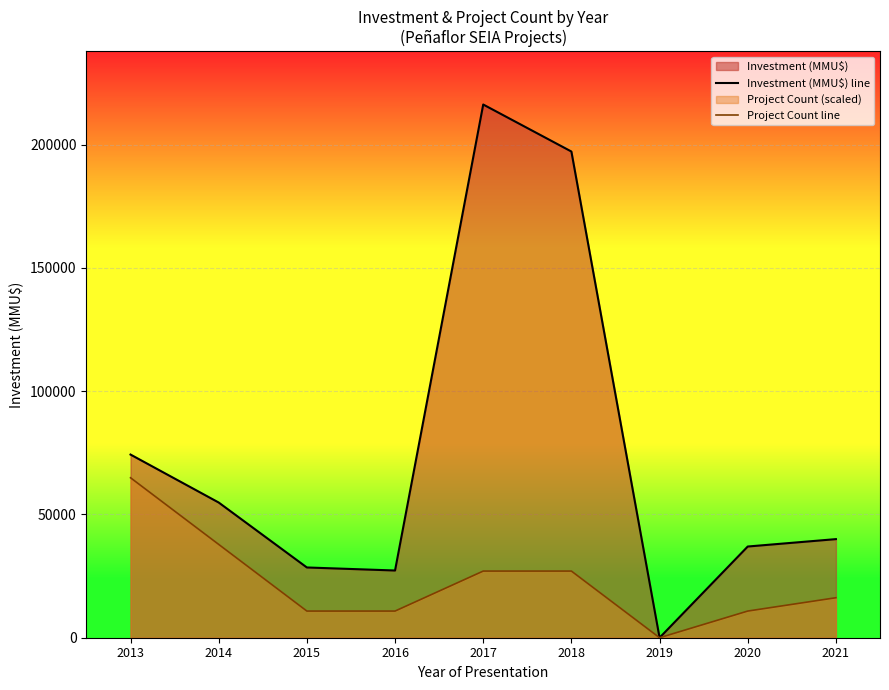

The value of Investment (MMU$) line at 2015 is 41325.6. True or false?

False